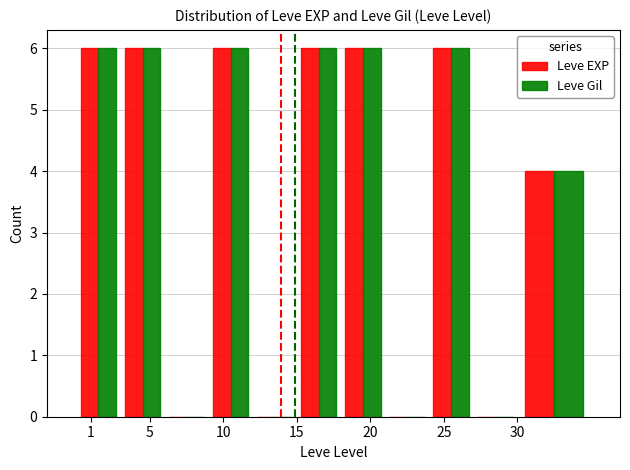

What is the maximum value for Leve Gil?

6